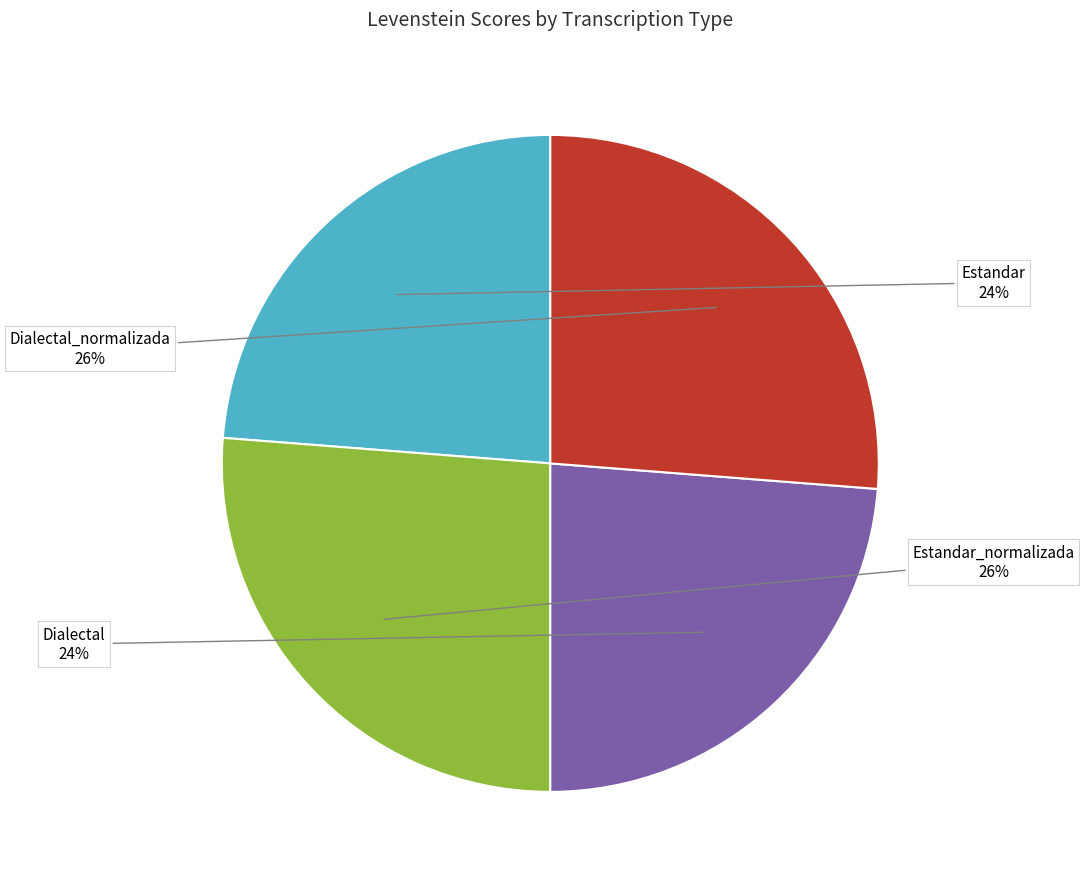

What percentage is the Dialectal slice, to the nearest percent?

24%